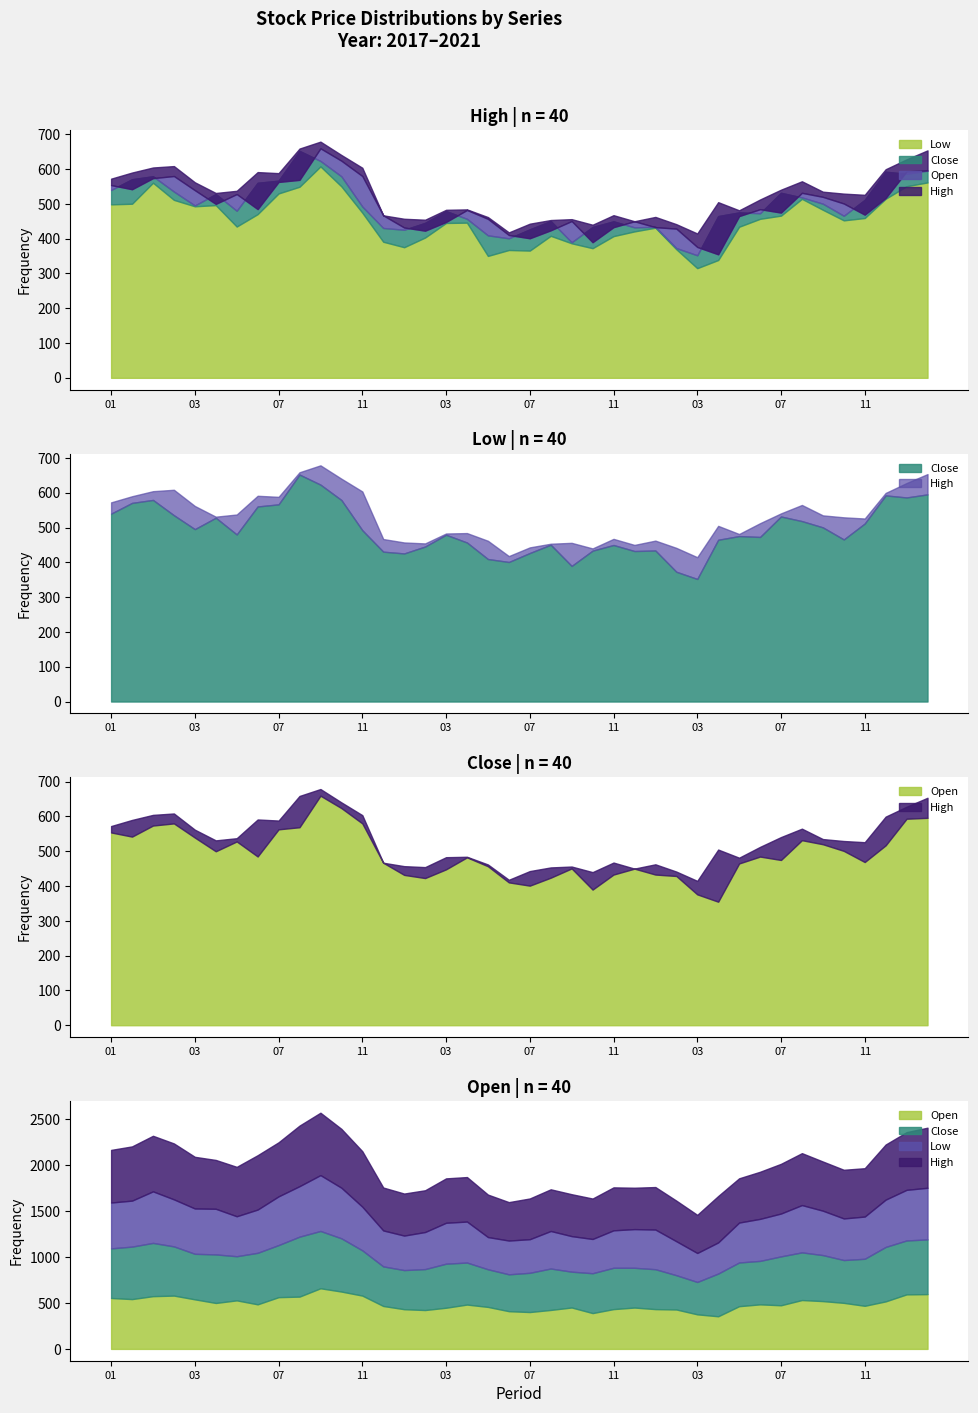

What is the average value of the Open series?

492.8